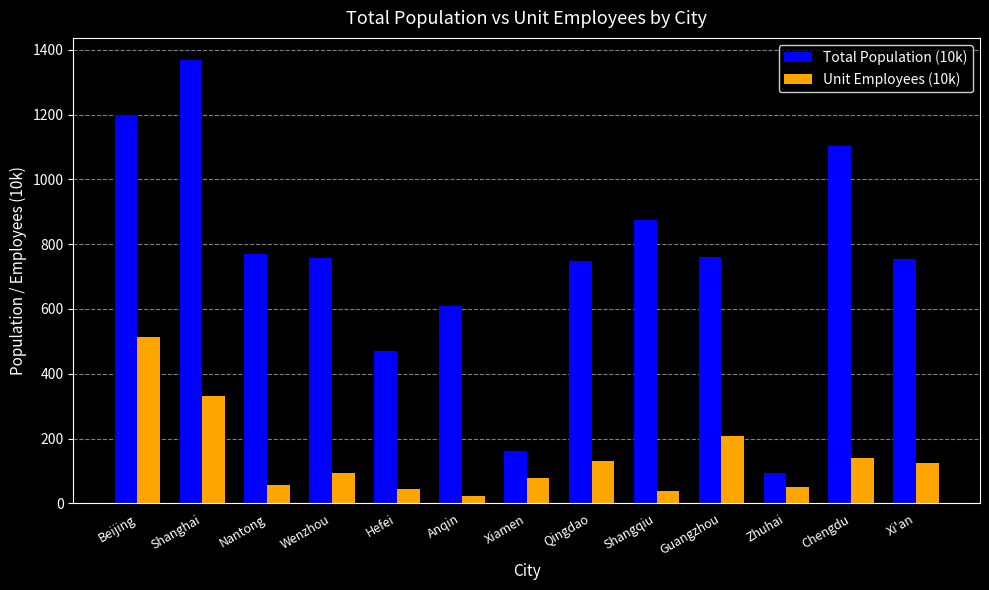

What position from the left is Anqin?

6